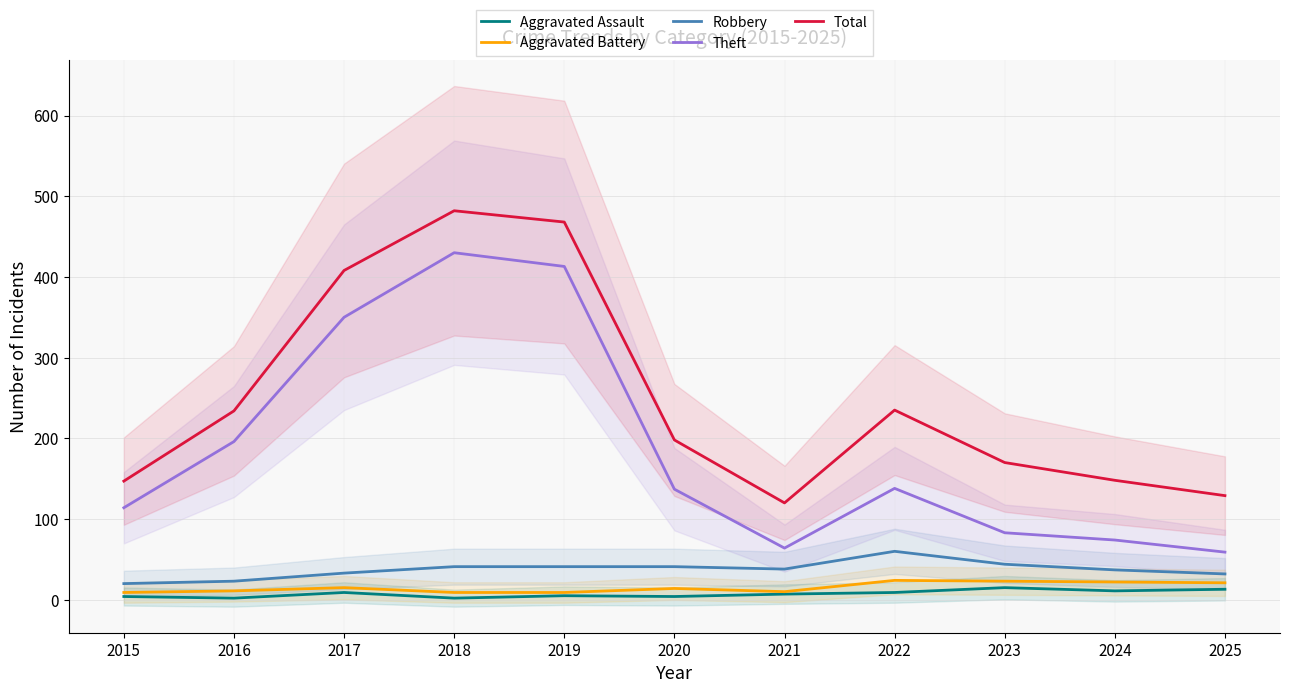

Is it true that Aggravated Assault equals 4 at 2015?

True